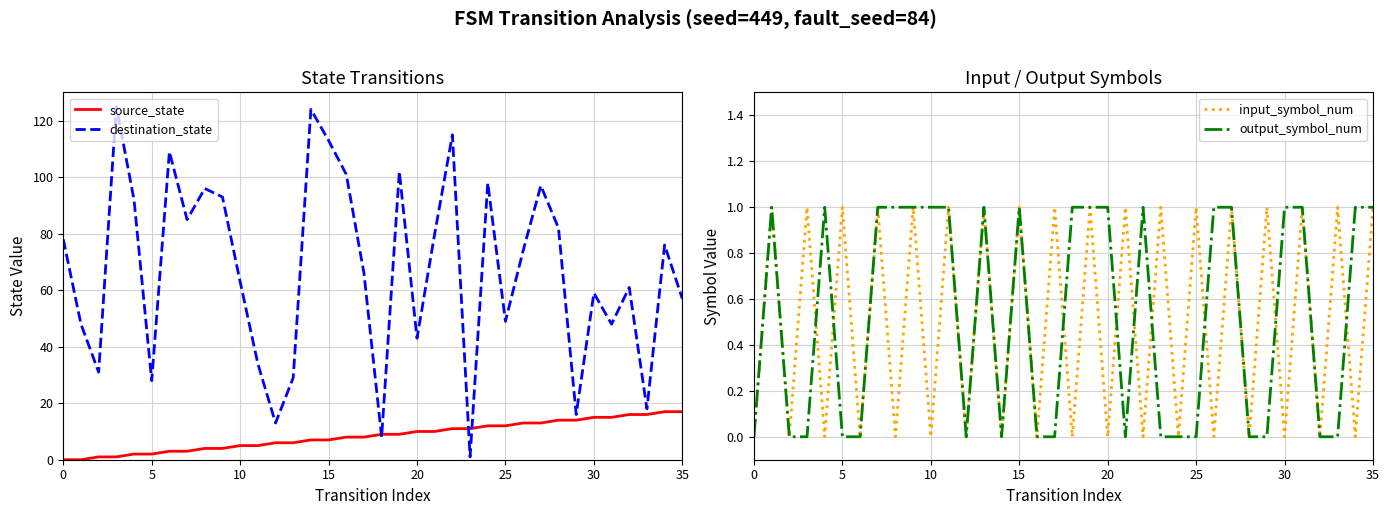

What is the difference between the maximum and second lowest values in the input_symbol_num series?

1